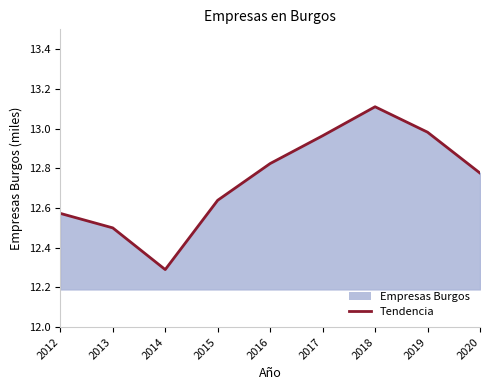

Reading left to right, what are all the values shown in this chart?

12.6	12.5	12.3	12.6	12.8	13.0	13.1	13.0	12.8